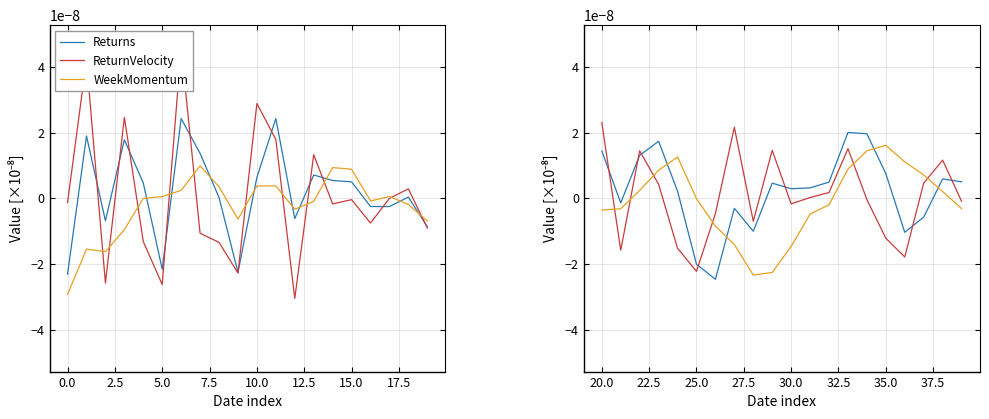

Does the chart display data point markers on the line(s)?

No